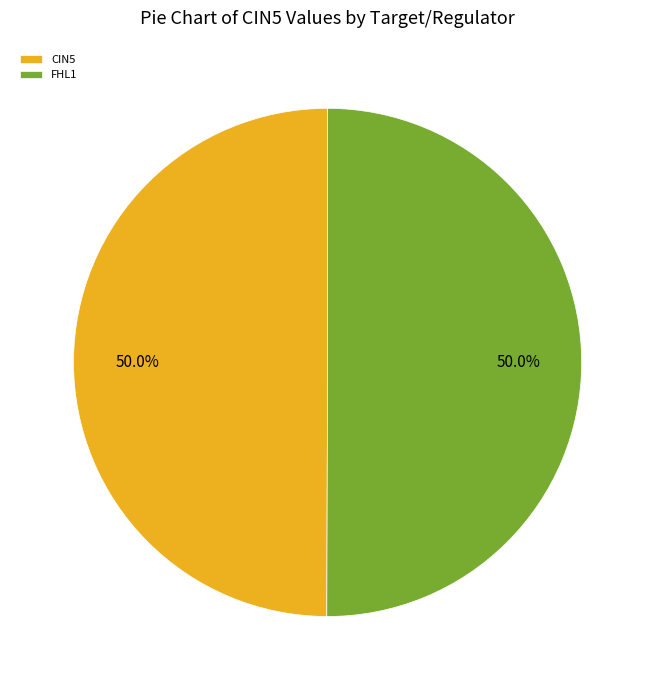

Approximately how many times larger is the value at CIN5 compared to FHL1?

1.0